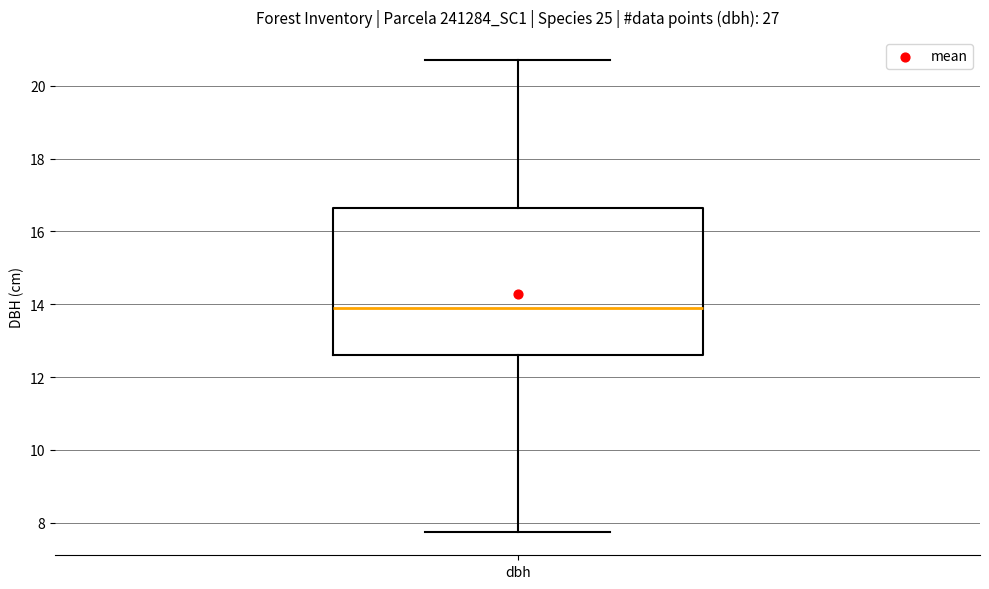

Read this box plot against the y-axis: the position of the median line, the range covered by the box, and the ends of both whiskers. The values are not printed on the chart, so give them approximately, as read against the axis.

median 14.0, box 12.6 to 16.6, whiskers 7.8 to 20.8